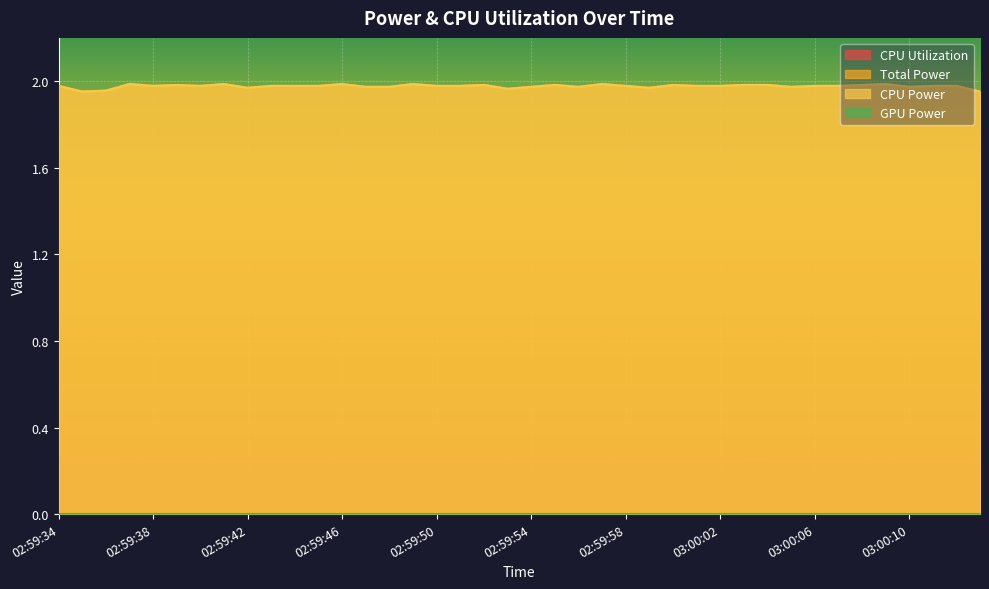

Rank the categories by Total Power value from highest to lowest.

02:59:37, 02:59:41, 02:59:46, 02:59:49, 02:59:57, 03:00:09, 02:59:52, 02:59:55, 03:00:03, 03:00:04, 02:59:39, 03:00:00, 03:00:08, 02:59:38, 02:59:34, 02:59:40, 02:59:43, 02:59:44, 02:59:45, 02:59:50, 02:59:51, 02:59:58, 03:00:01, 03:00:02, 03:00:06, 03:00:07, 03:00:11, 03:00:12, 02:59:48, 02:59:47, 02:59:54, 02:59:56, 03:00:05, 03:00:10, 02:59:42, 02:59:59, 02:59:53, 02:59:36, 02:59:35, 03:00:13